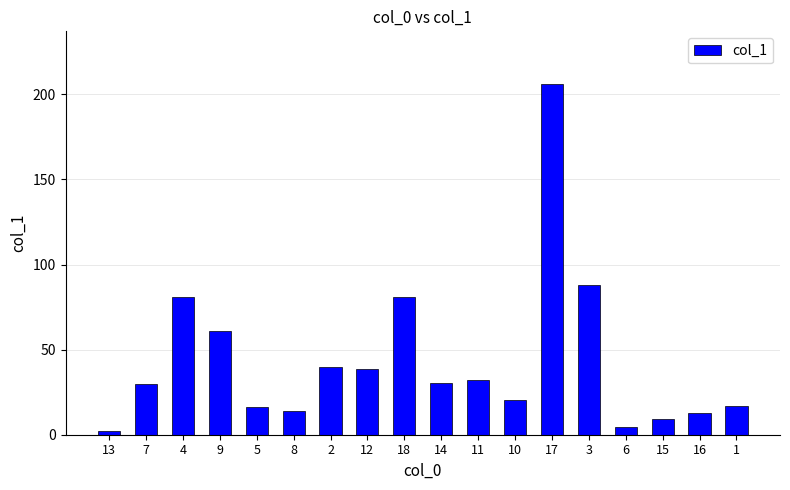

True or false: the data shows 52.9 at 7.

False